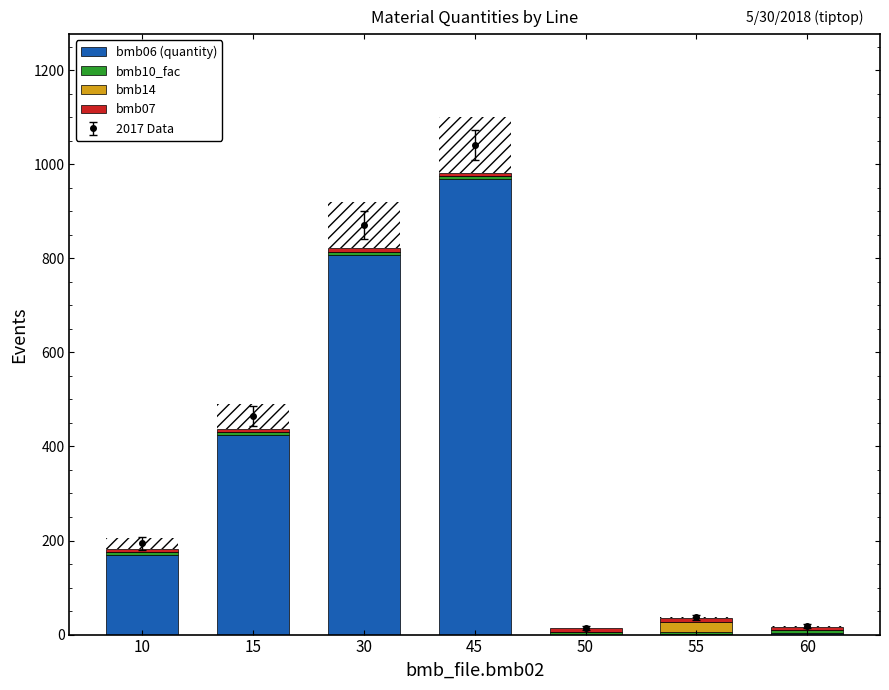

How many bars are there in each group?

4